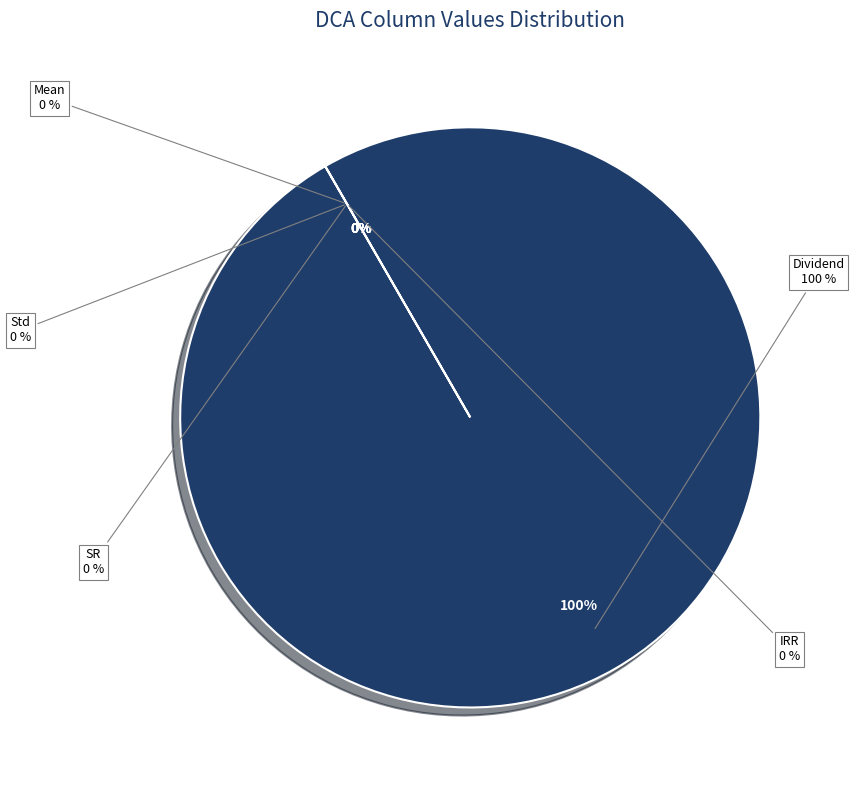

Rank the categories by value from highest to lowest.

Dividend, SR, Std, Mean, IRR